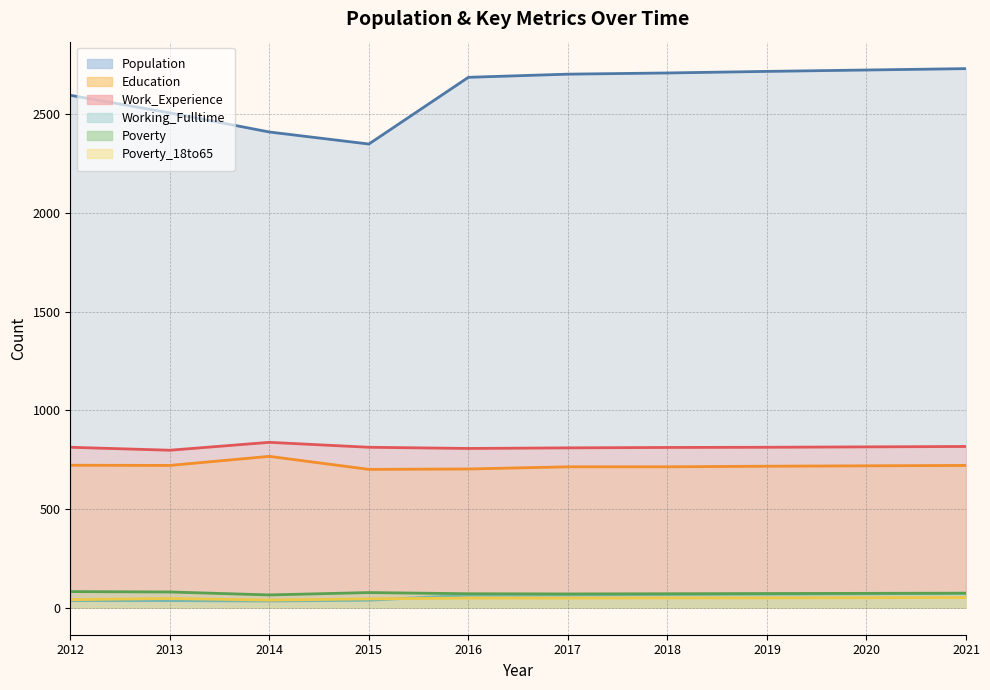

Does the chart display data point markers on the line(s)?

No